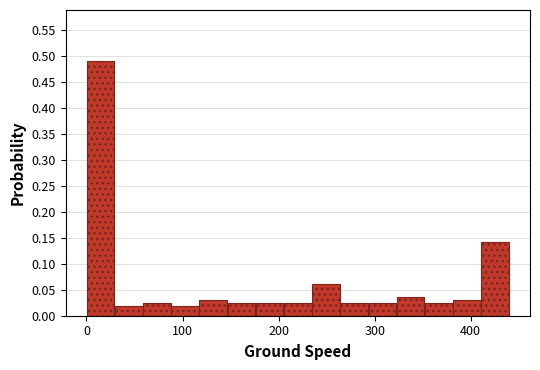

Around what value on the x-axis is the tallest bar? Give the approximate position of its centre, as read against the axis.

10